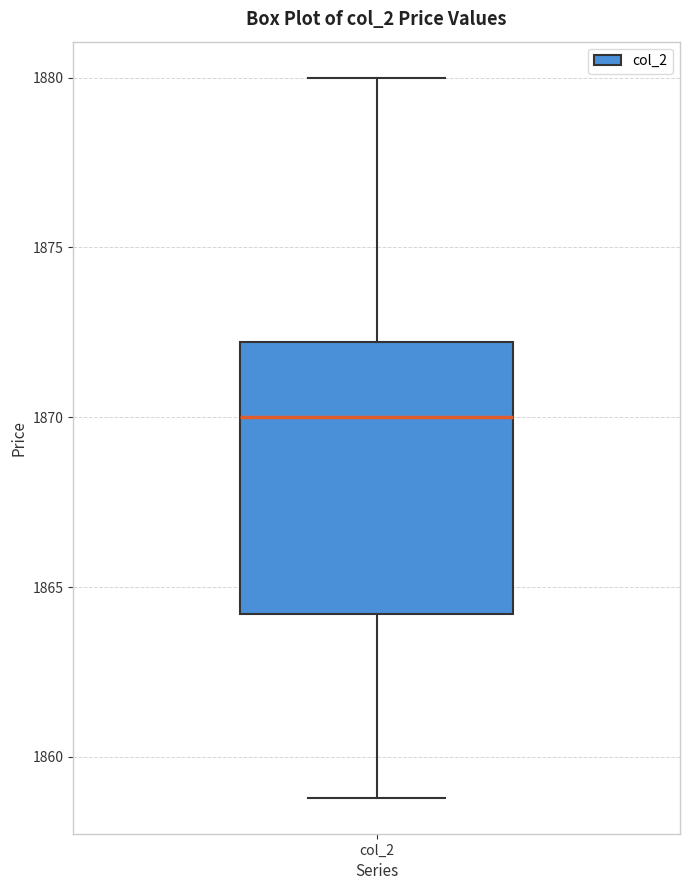

Read this box plot against the y-axis: the position of the median line, the range covered by the box, and the ends of both whiskers. The values are not printed on the chart, so give them approximately, as read against the axis.

median 1870, box 1864 to 1872, whiskers 1859 to 1880